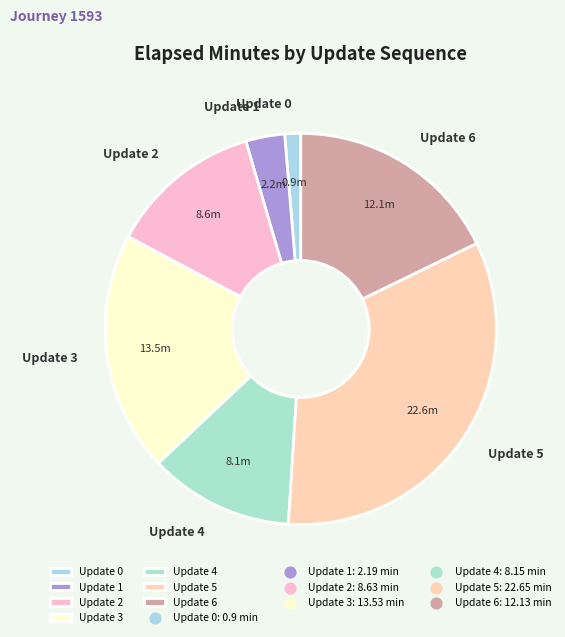

Which has a higher value, Update 0 or Update 3?

Update 3